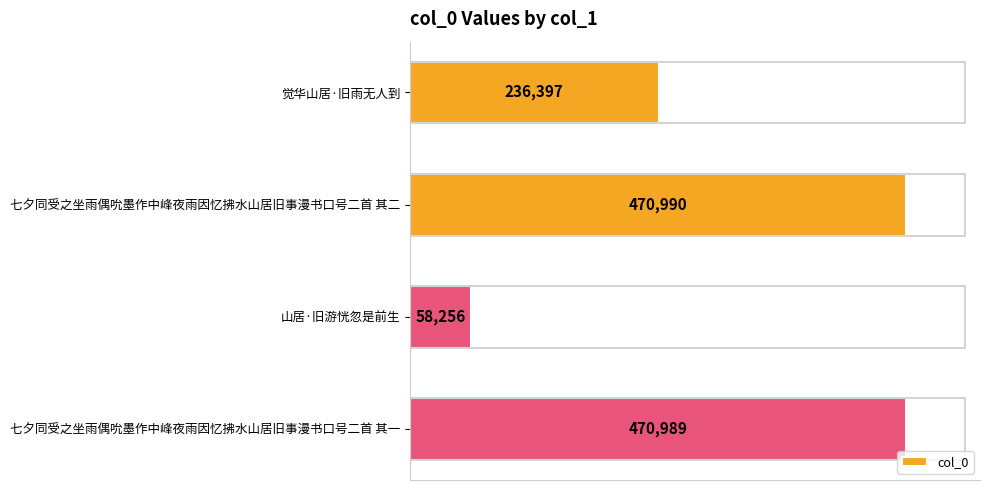

Rank the categories by value from highest to lowest.

七夕同受之坐雨偶吮墨作中峰夜雨因忆拂水山居旧事漫书口号二首 其二, 七夕同受之坐雨偶吮墨作中峰夜雨因忆拂水山居旧事漫书口号二首 其一, 觉华山居·旧雨无人到, 山居·旧游恍忽是前生